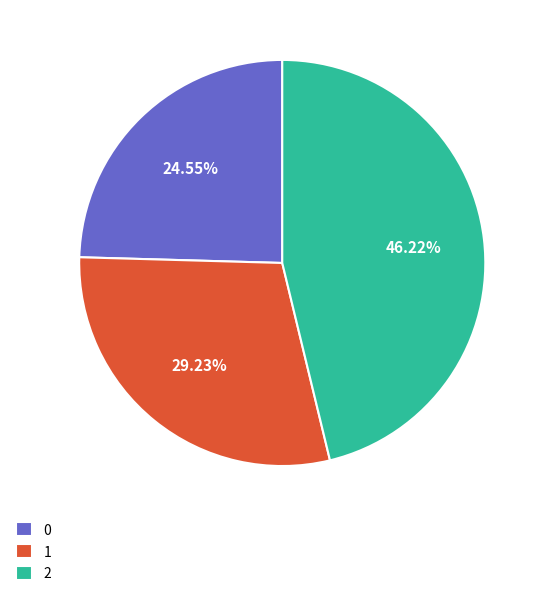

True or false: 1 accounts for 42% of the total.

False